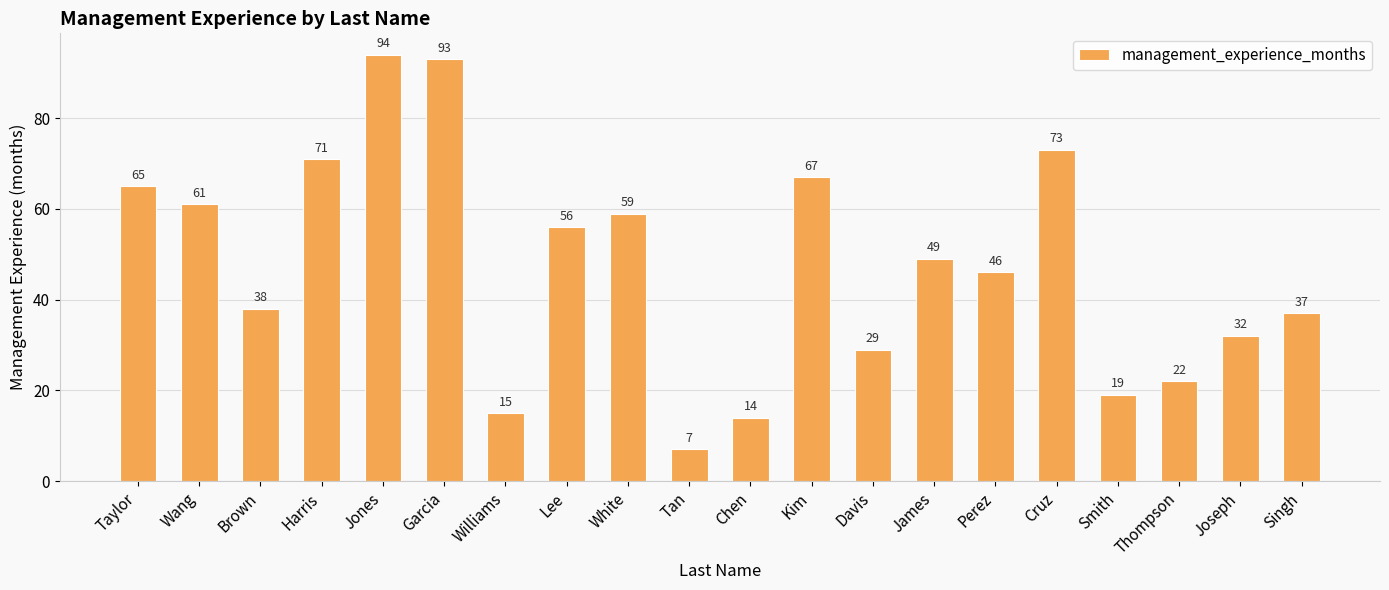

List the labels in order of value, largest first.

Jones, Garcia, Cruz, Harris, Kim, Taylor, Wang, White, Lee, James, Perez, Brown, Singh, Joseph, Davis, Thompson, Smith, Williams, Chen, Tan